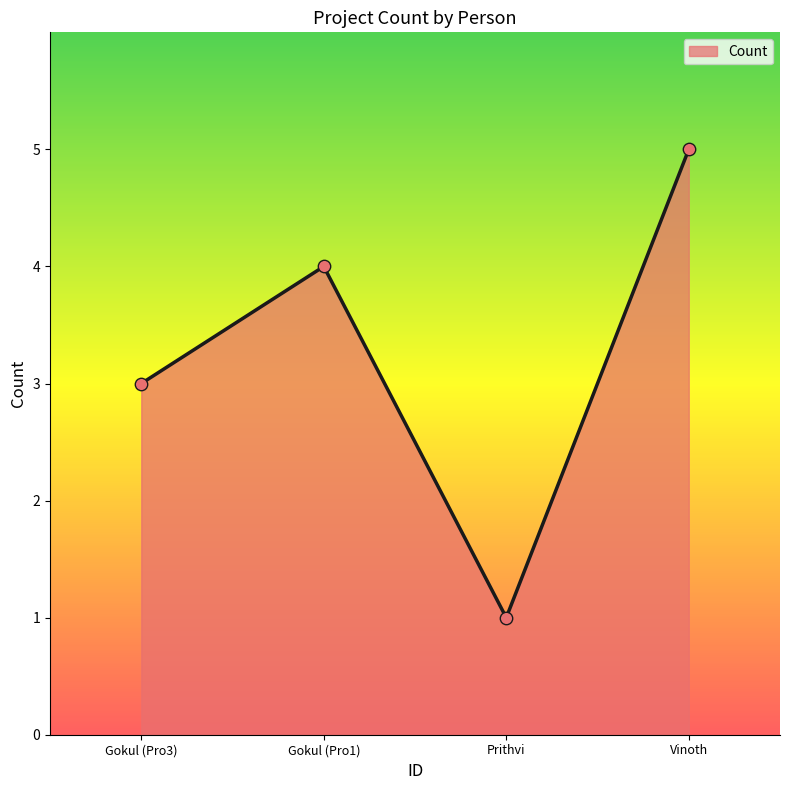

What is the ratio of the value at Vinoth to the value at Gokul (Pro3)?

1.7